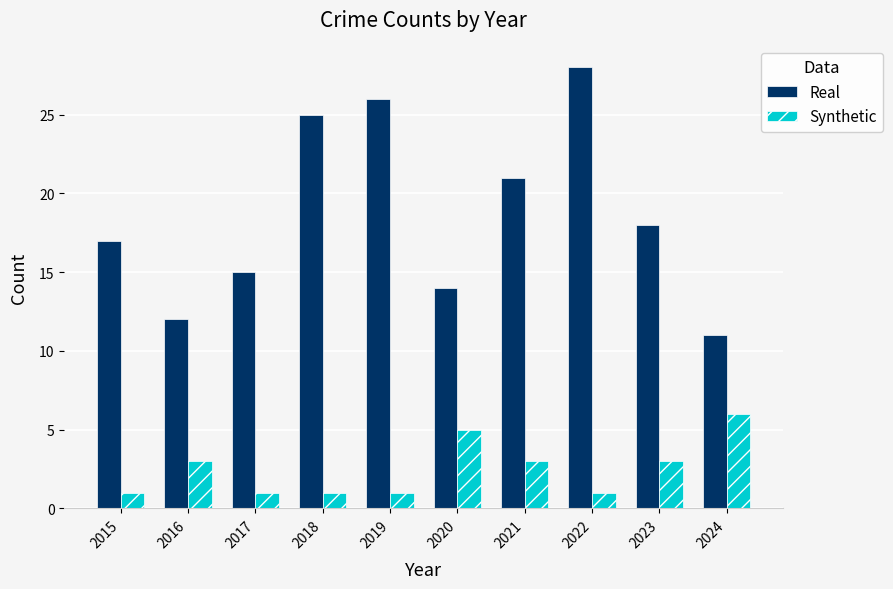

What are all the series names shown in the legend?

Real, Synthetic